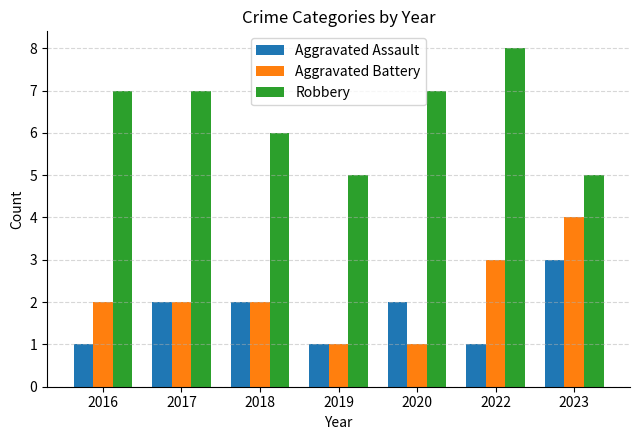

What is the spread (max minus min) of values at 2020?

6